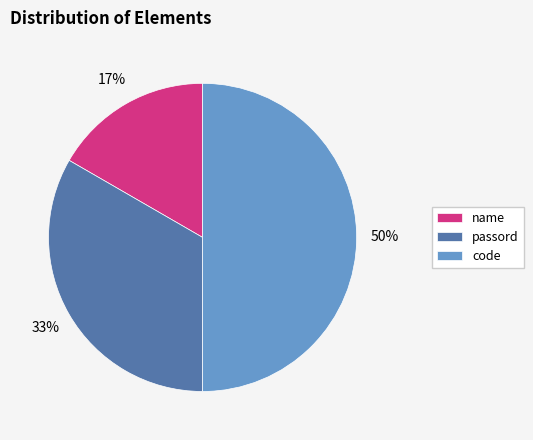

Count the number of slices in the pie.

3